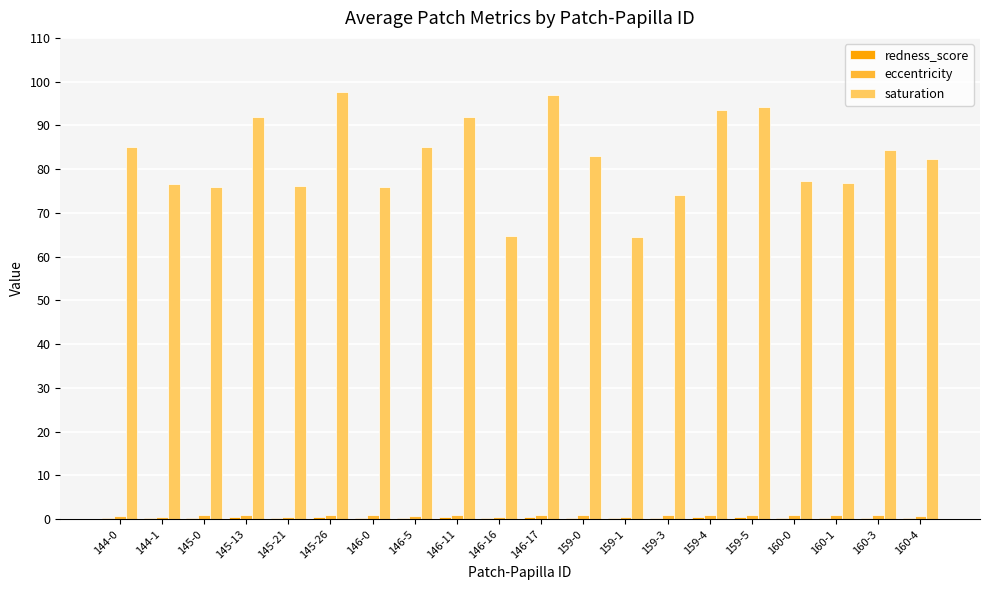

The value of saturation at 160-4 is 112.8. True or false?

False